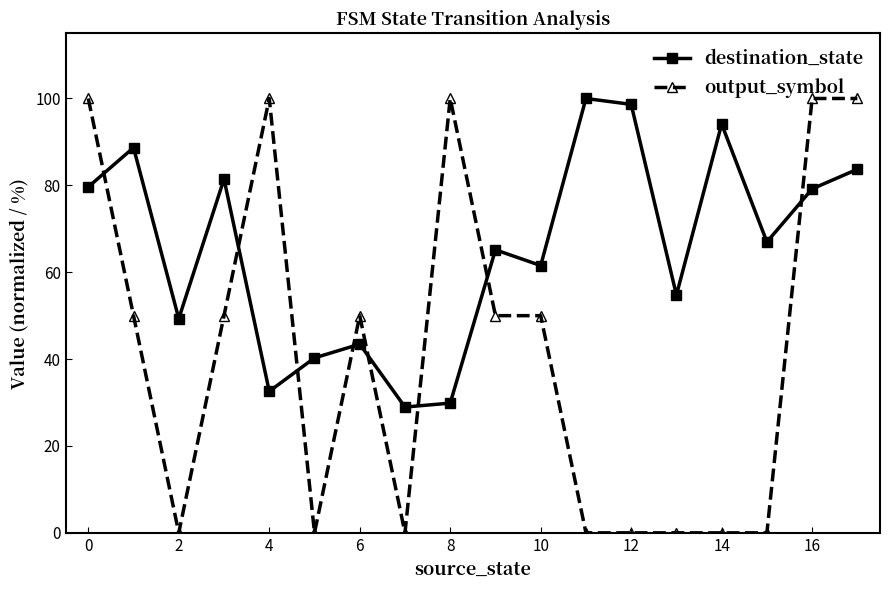

What is the value of the destination_state point at the 12th from the left?

100.0